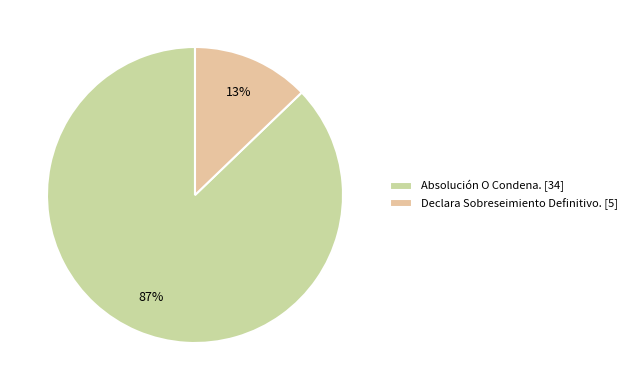

To the nearest percent, what is the difference between the largest and smallest slice percentages?

74%